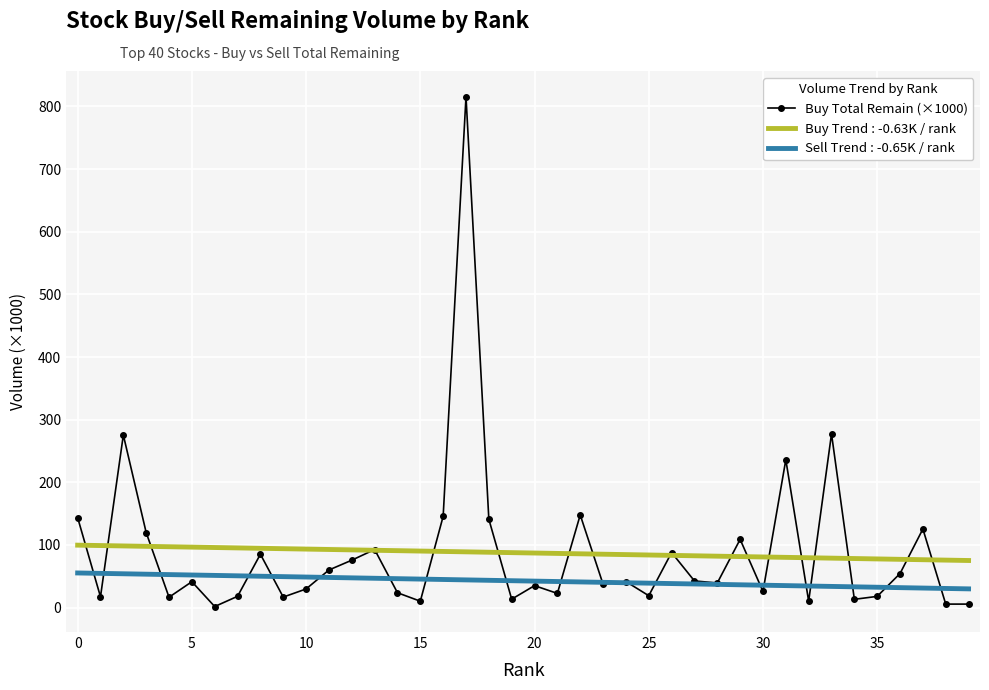

Which series has the largest range (max minus min)?

Buy Total Remain (×1000)